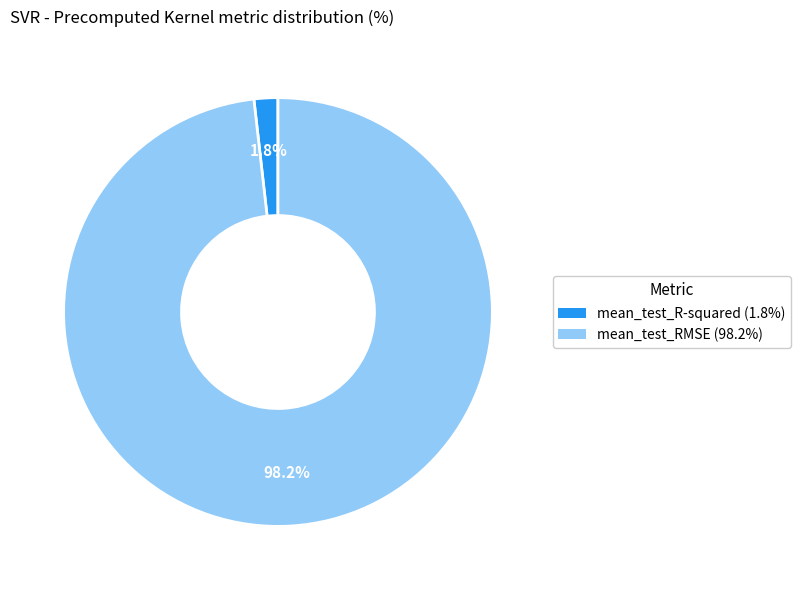

To the nearest percent, what is the difference between the largest and smallest slice percentages?

96%